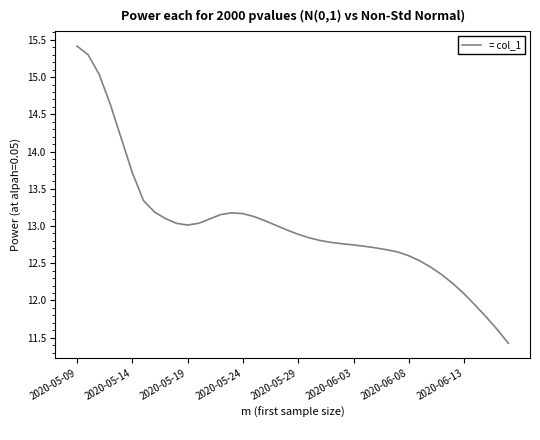

What is the difference between the maximum and minimum values?

4.0